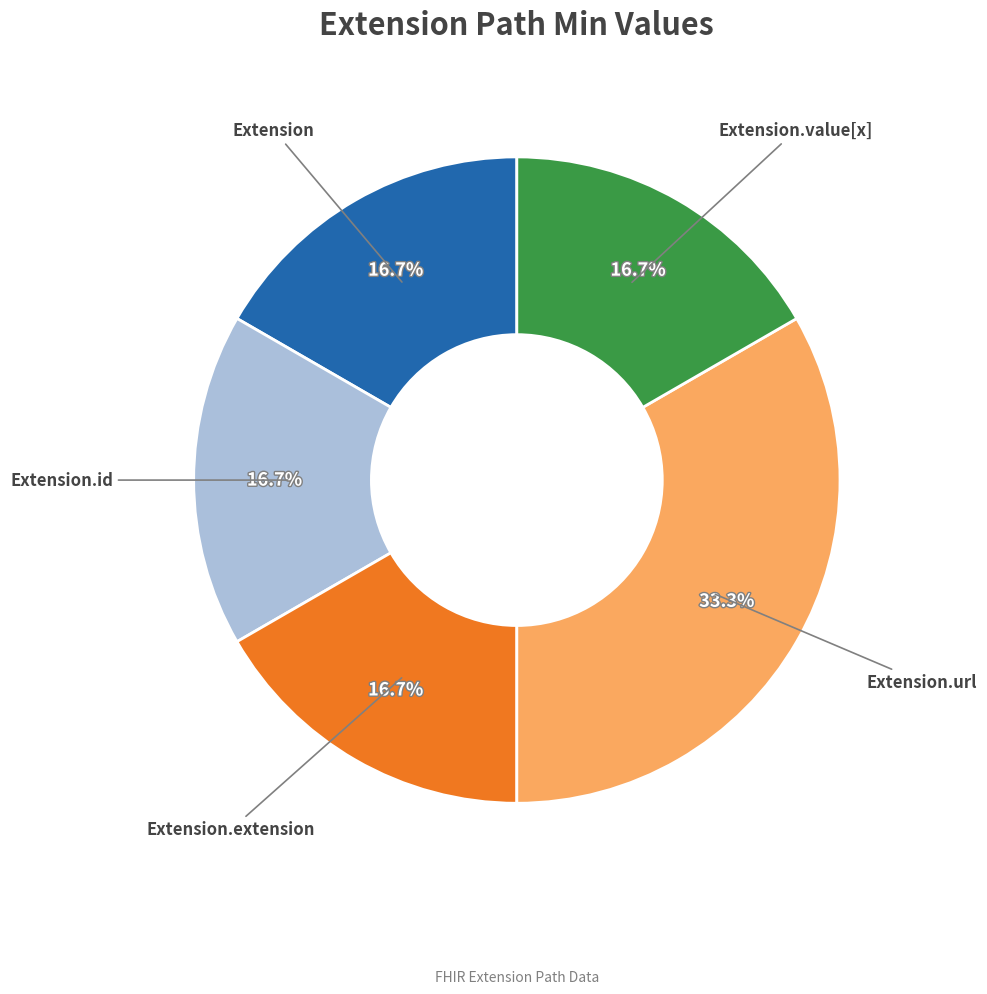

What percentage do Extension.url and Extension.extension together represent?

50.0%